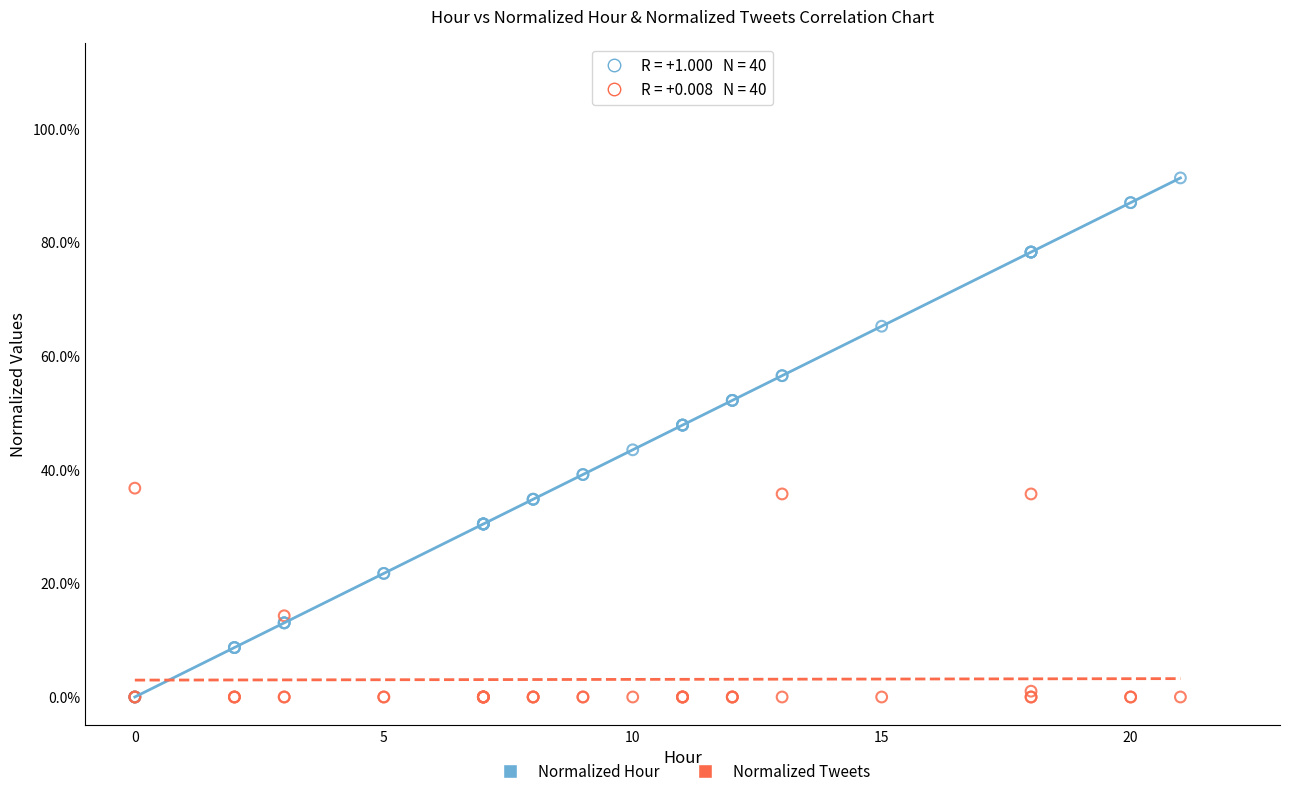

Which series reaches the maximum Y coordinate?

Normalized Hour